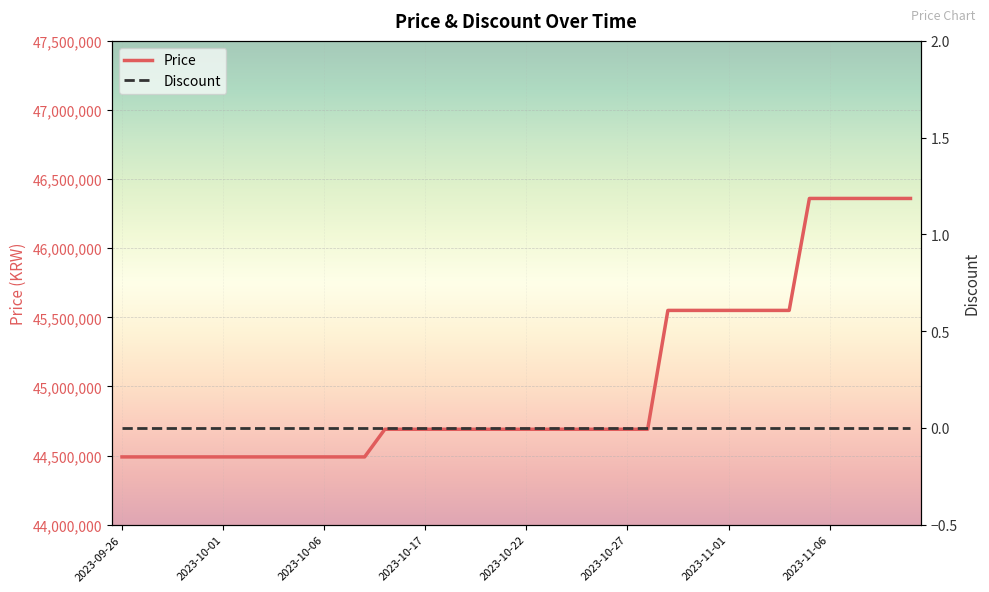

The Discount series shows 0 at 22. True or false?

True